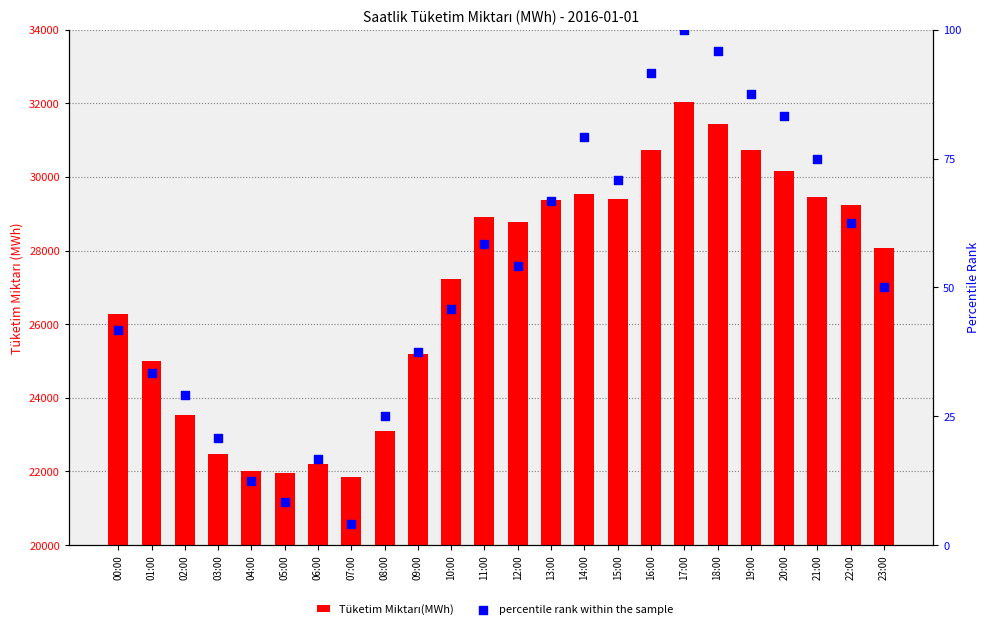

Which series reaches the minimum Y coordinate?

percentile rank within the sample